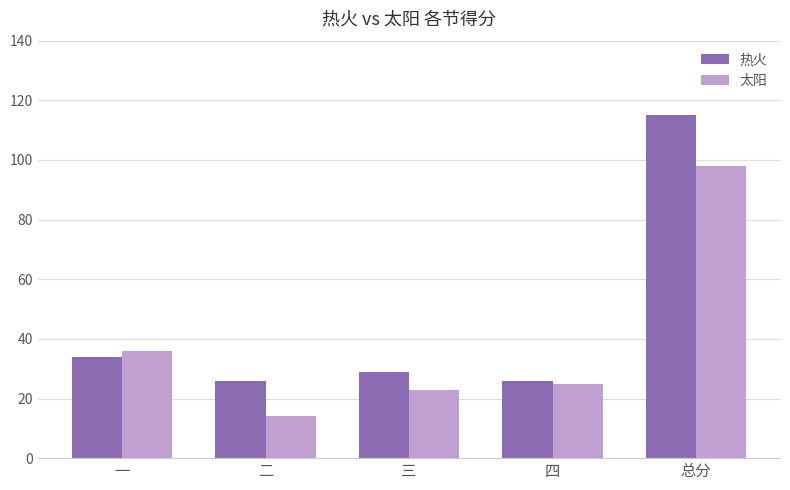

Does the chart contain stacked bars?

No